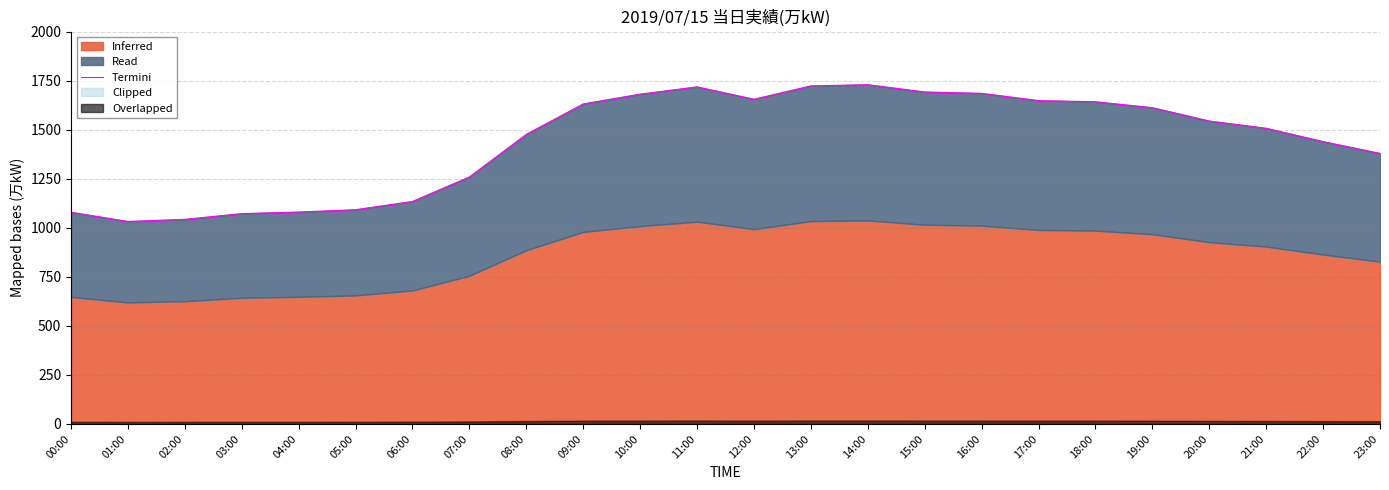

Read the value at 01:00.

1032